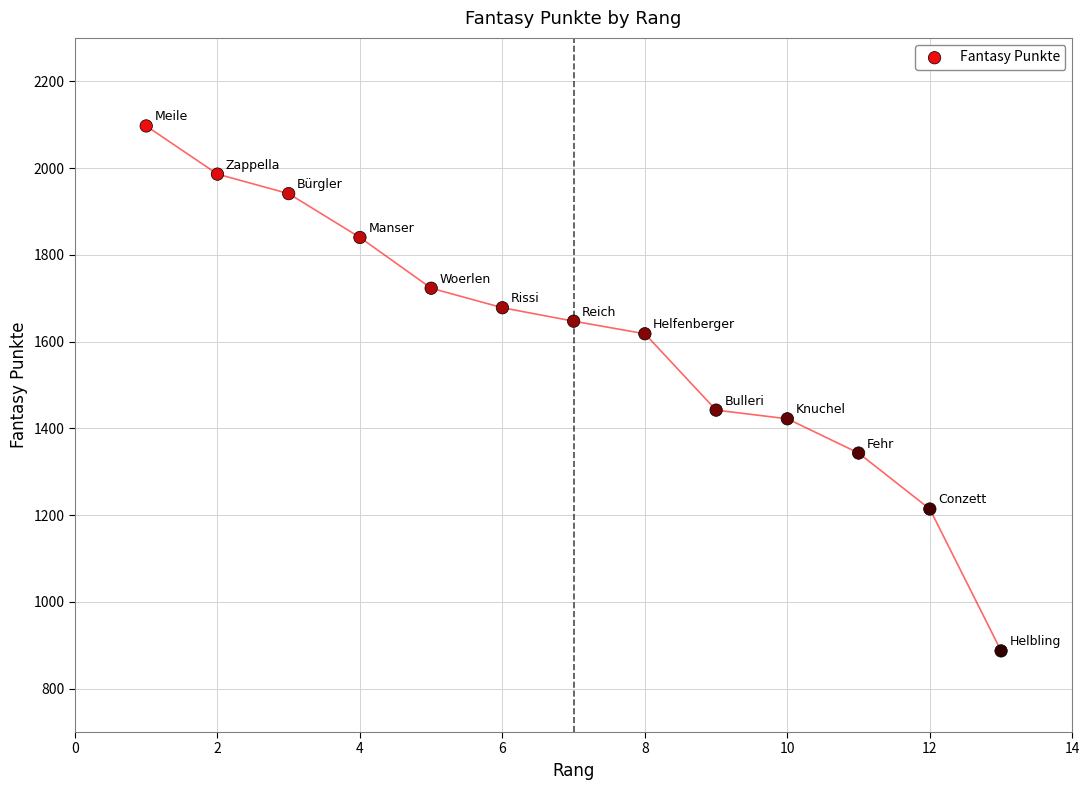

What is the range of X values (max minus min)?

12